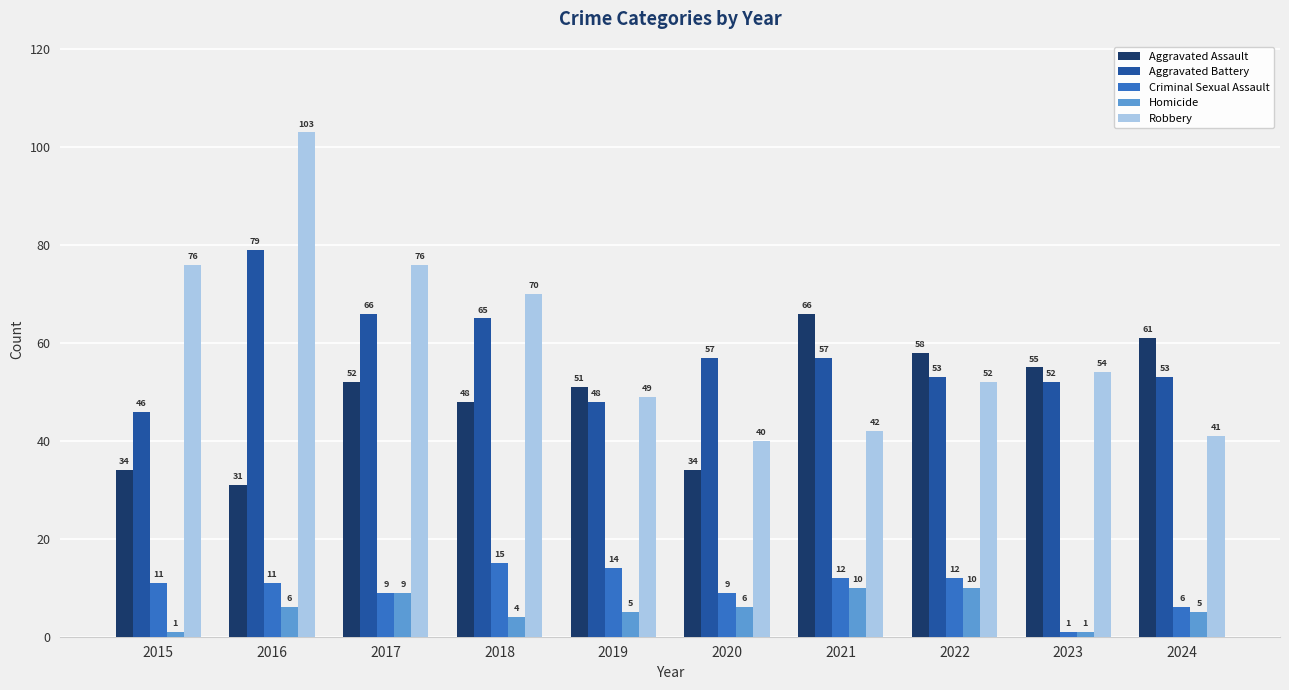

Which series has the largest range (max minus min)?

Robbery